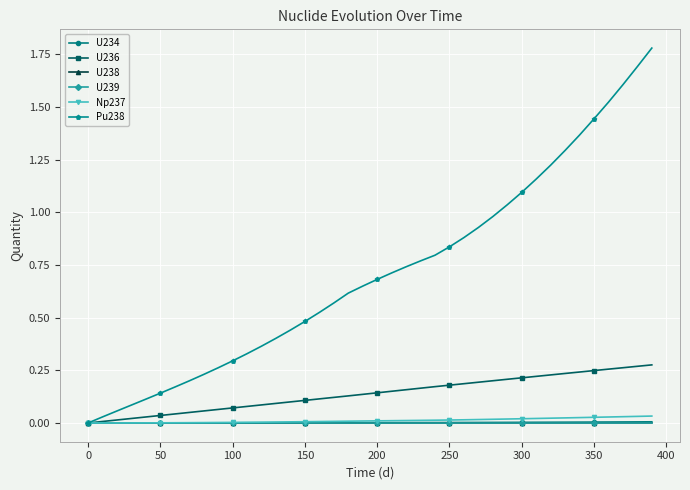

At how many categories does at least one series exceed 1?

11